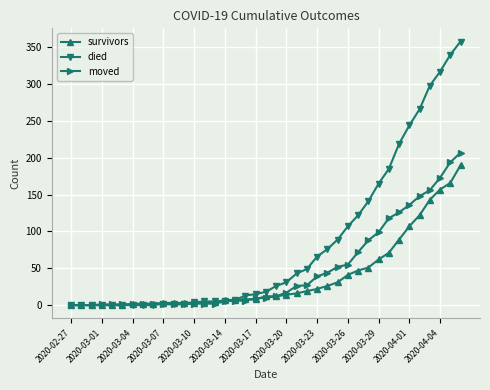

Which series has the largest total across all categories?

died